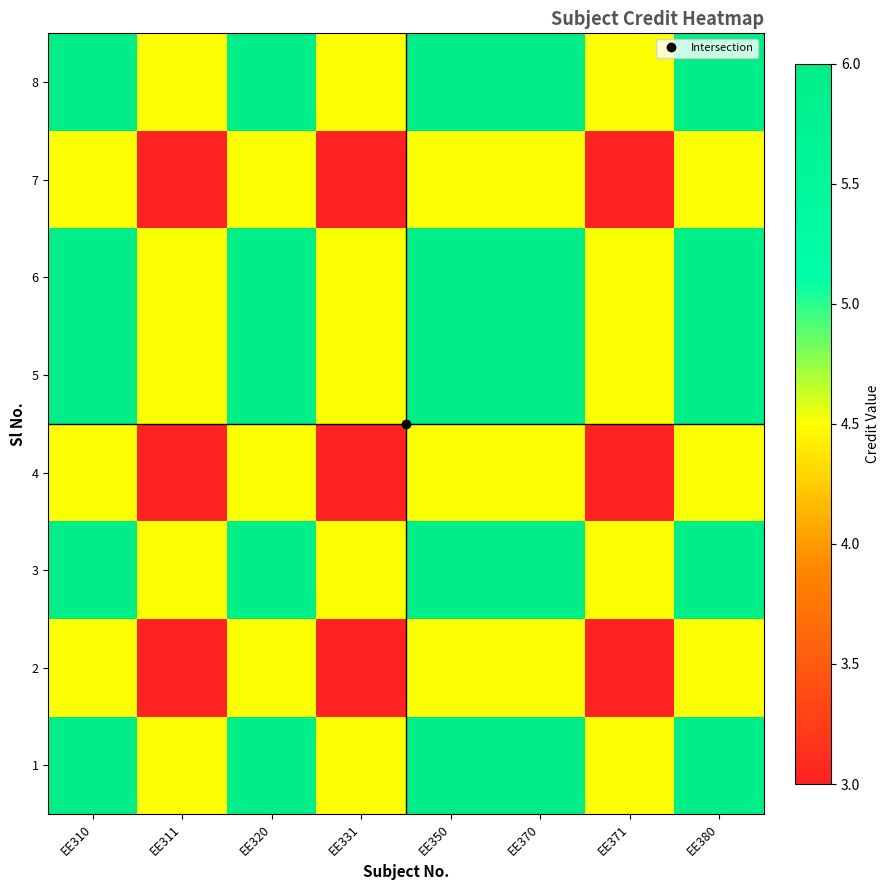

How many distinct data groups are displayed?

8